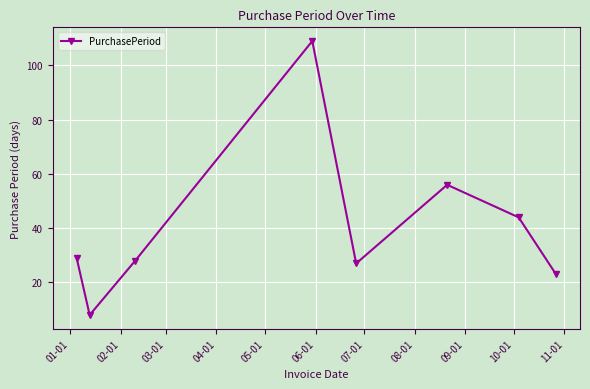

What is the smallest value displayed?

8